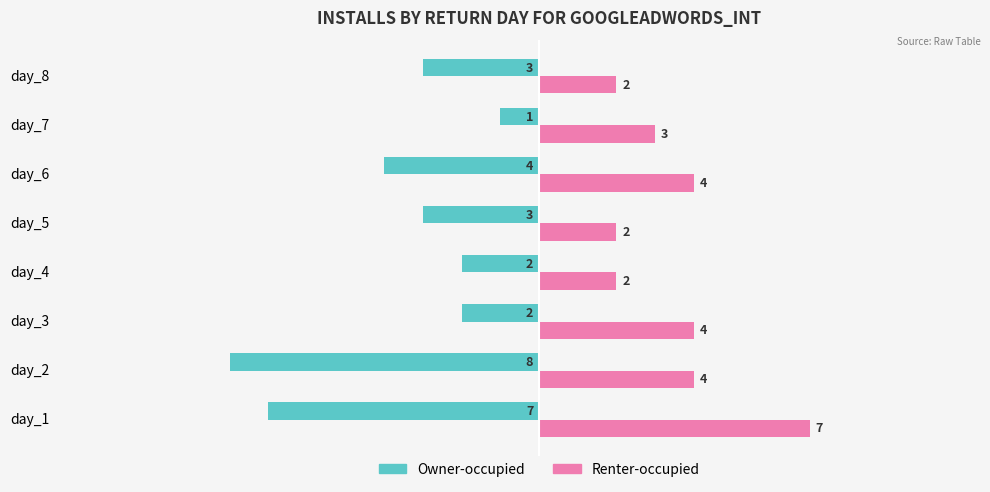

How many data points in Renter-occupied are less than 4?

4